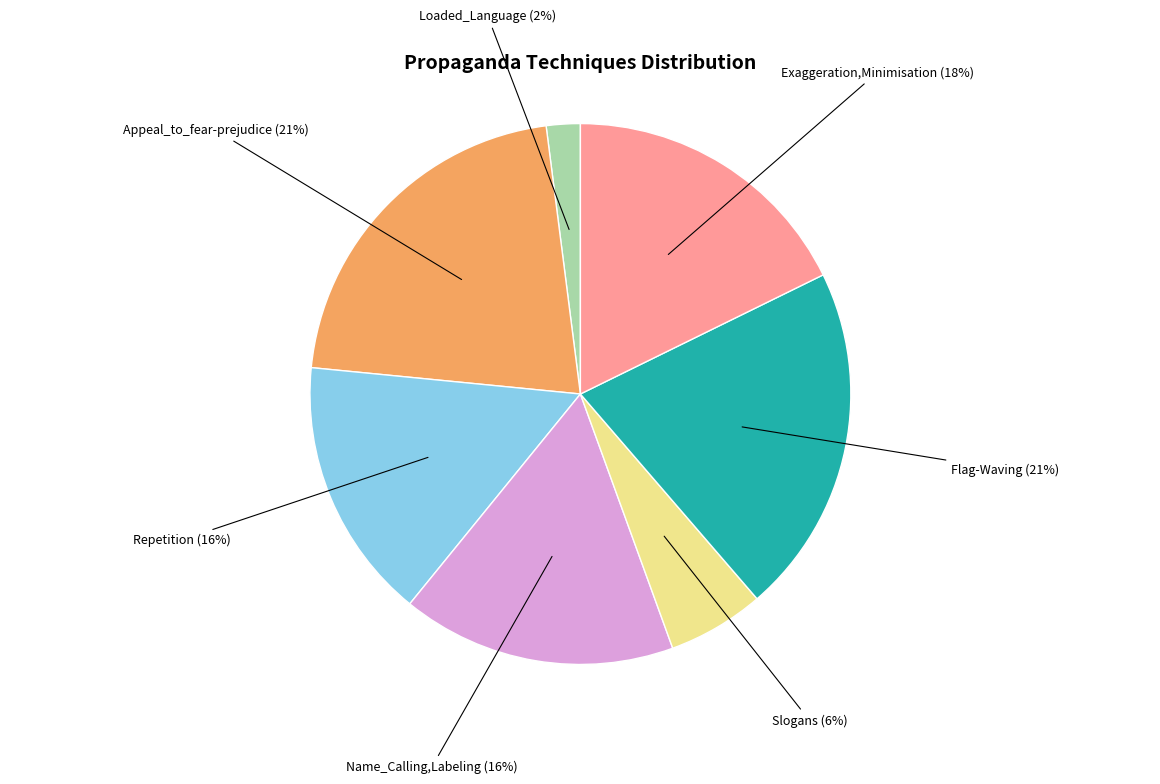

Approximately how many times larger is the value at Repetition compared to Name_Calling,Labeling?

1.0